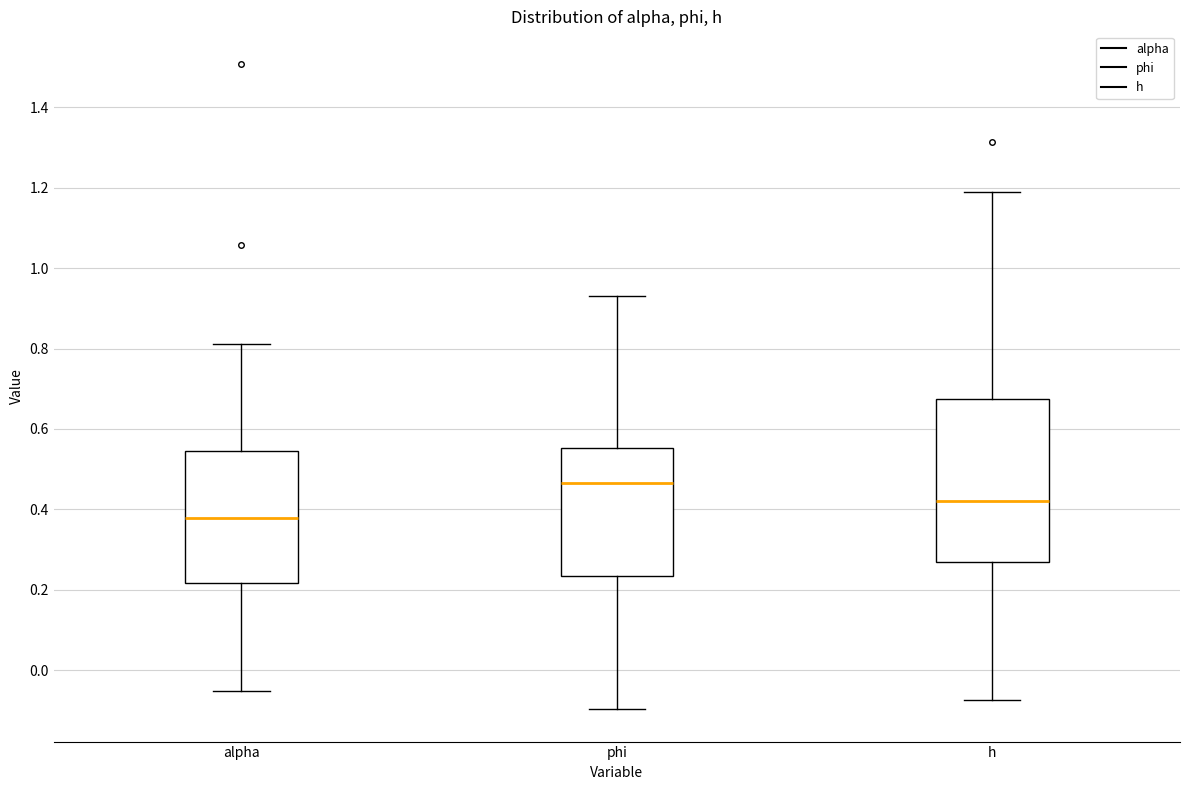

Which box's median line is the lowest?

alpha